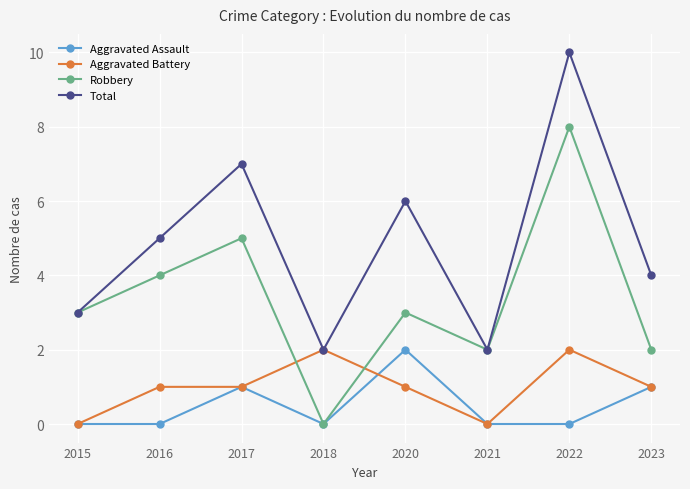

At which label does Robbery reach its peak?

2022